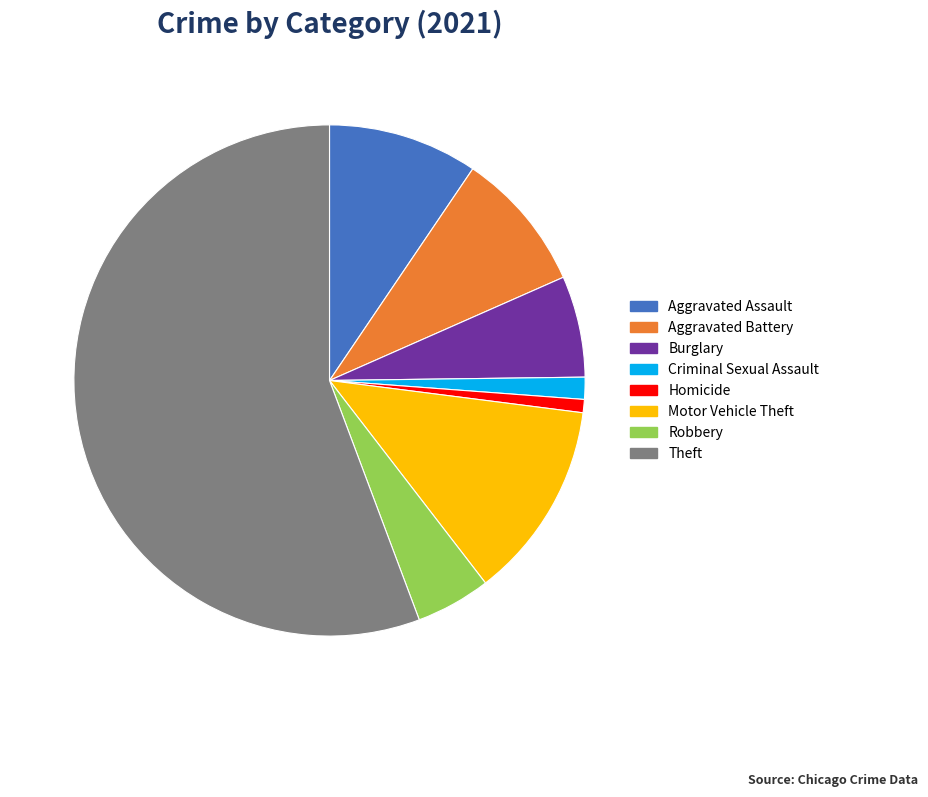

Is there a majority slice in this chart?

Yes